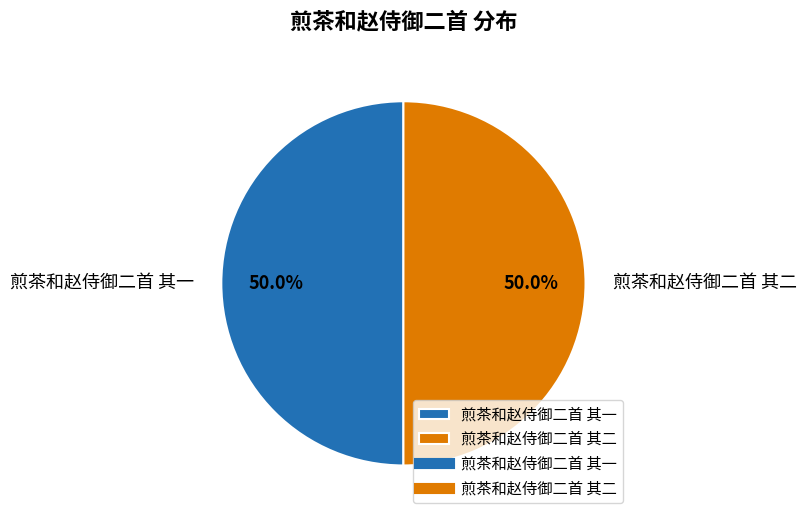

How many segments does this pie chart have?

2